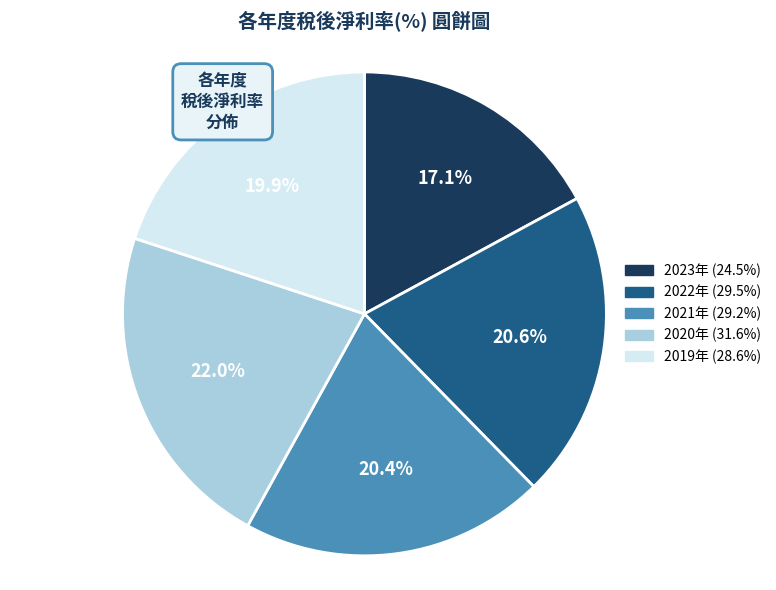

Is there any slice that represents more than half of the pie?

No